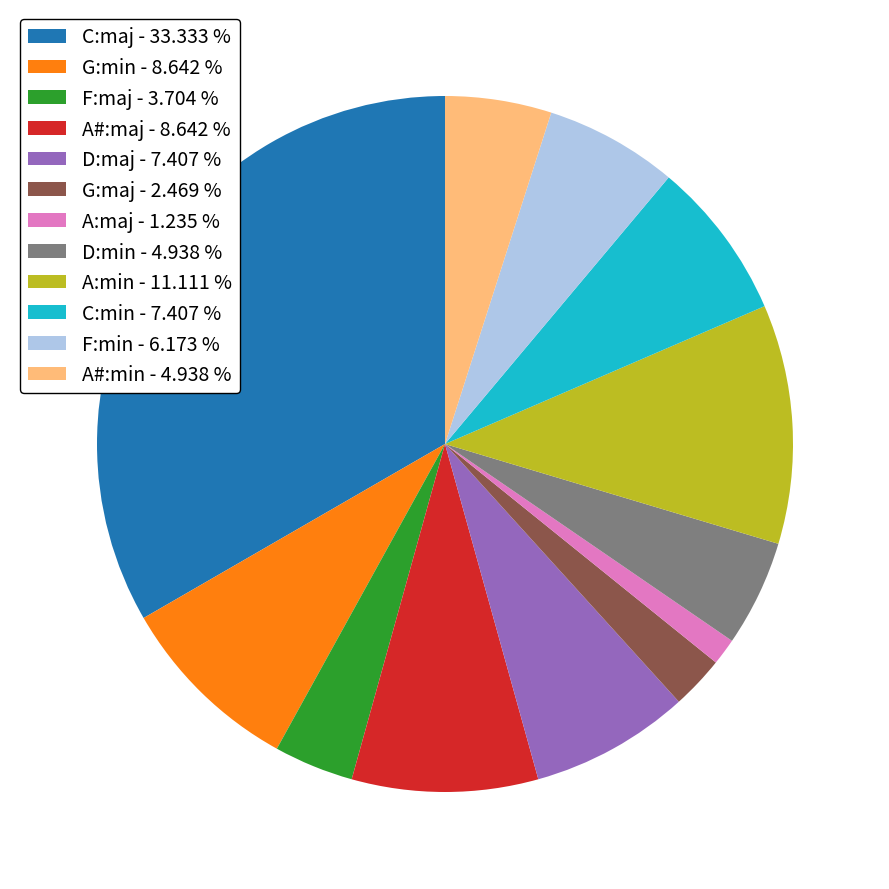

Does A#:min - 4.938 % account for over 50% of the chart?

No